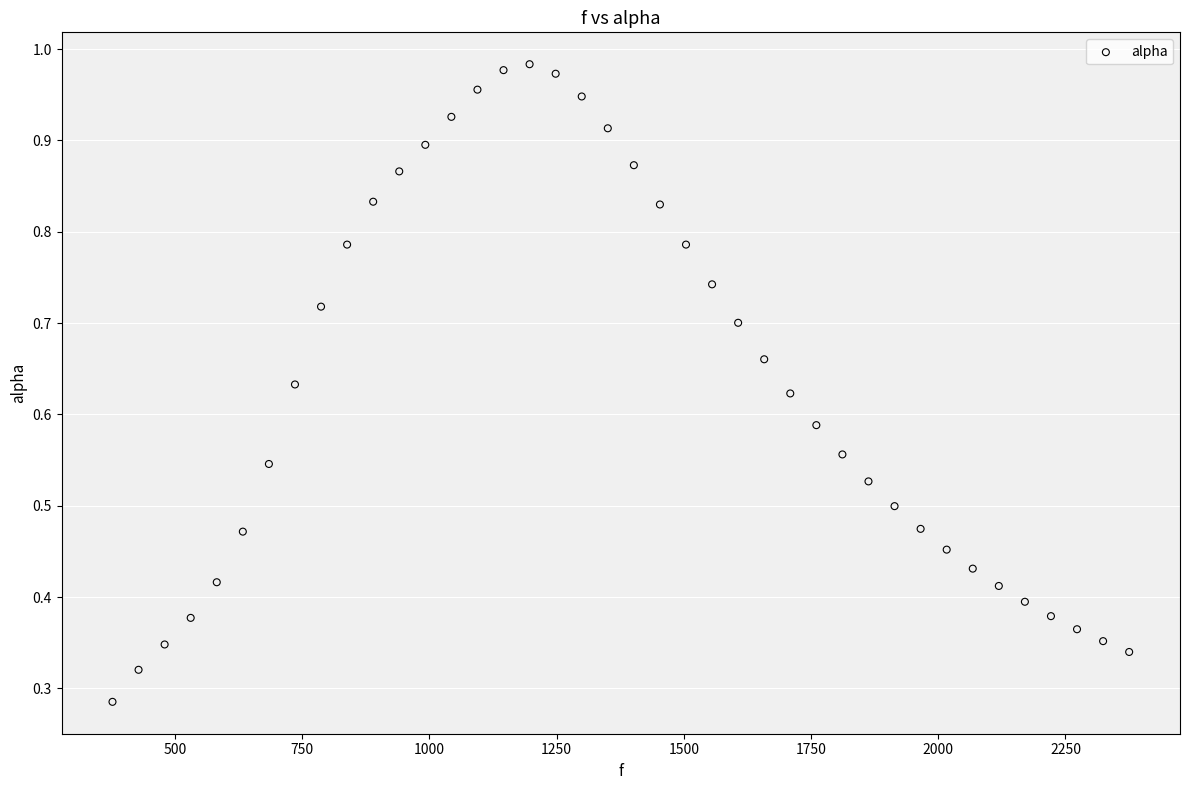

What is the range of X values (max minus min)?

1998.3